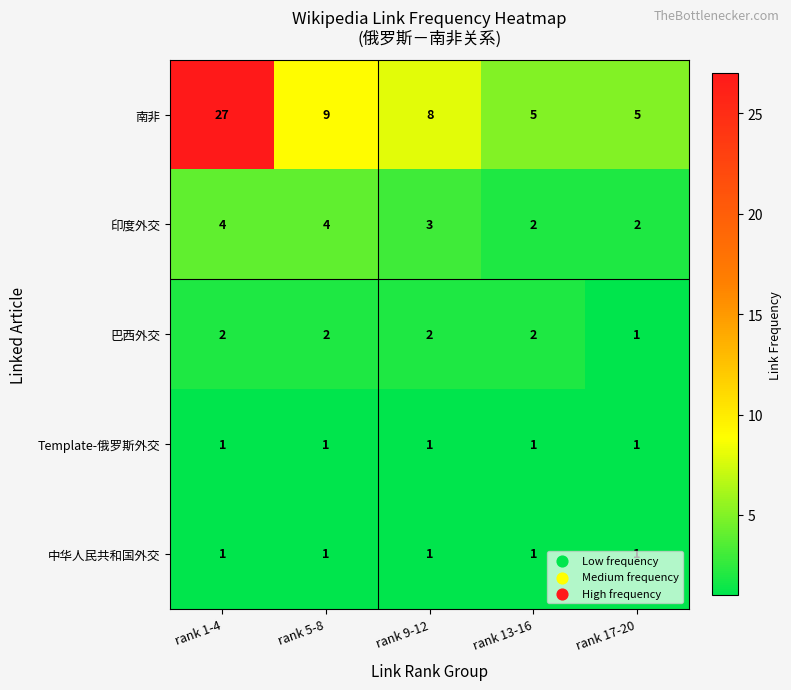

What is the total value across all series at rank 1-4?

35